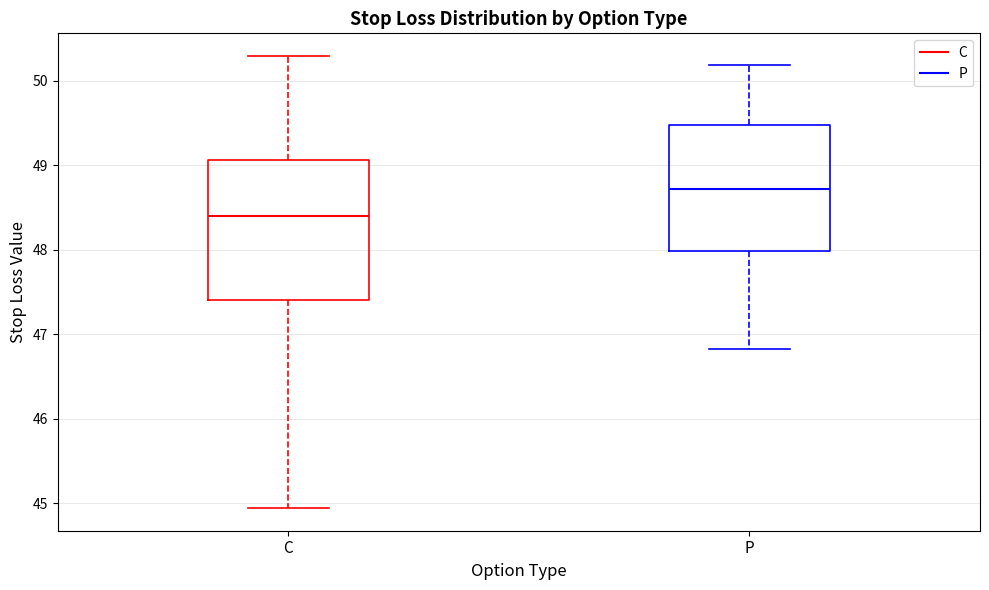

Reading left to right, read every box against the y-axis: the position of its median line, the range the box covers, and the ends of its whiskers. The values are not printed on the chart, so give them approximately, as read against the axis.

C: median 48.4, box 47.4 to 49.1, whiskers 44.9 to 50.3
P: median 48.7, box 48.0 to 49.5, whiskers 46.8 to 50.2